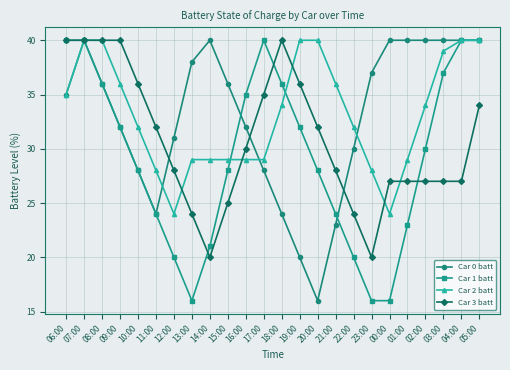

What is the total value across all series at 19:00?

128